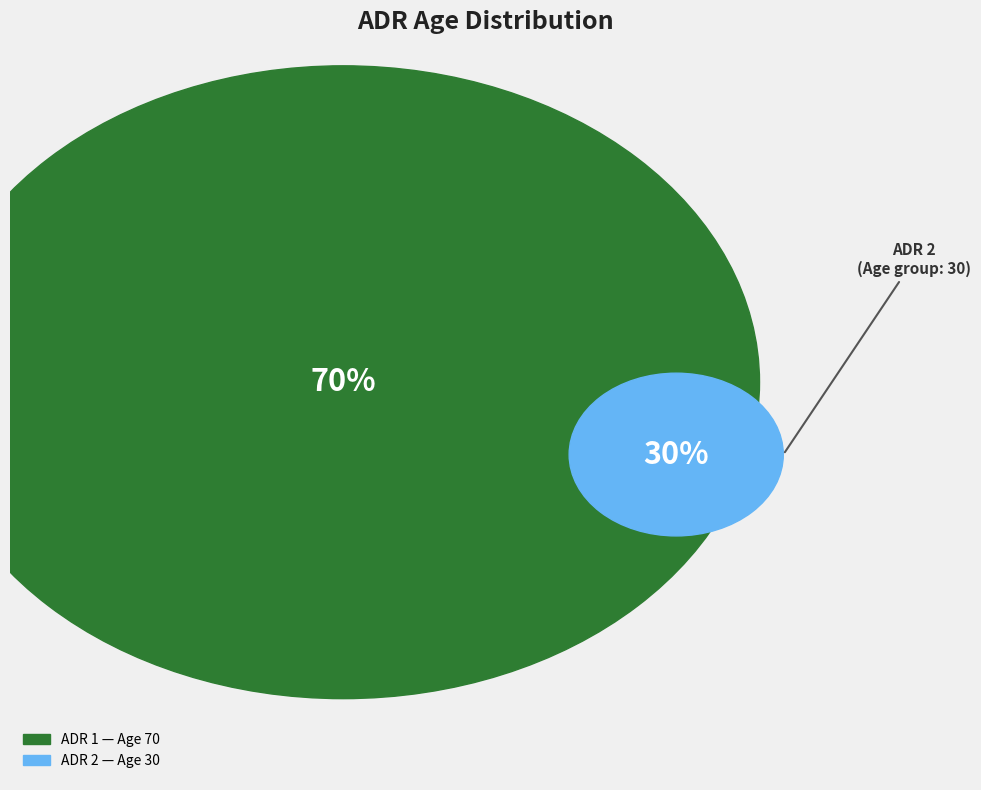

Is it true that 1 is 70% of the pie?

True